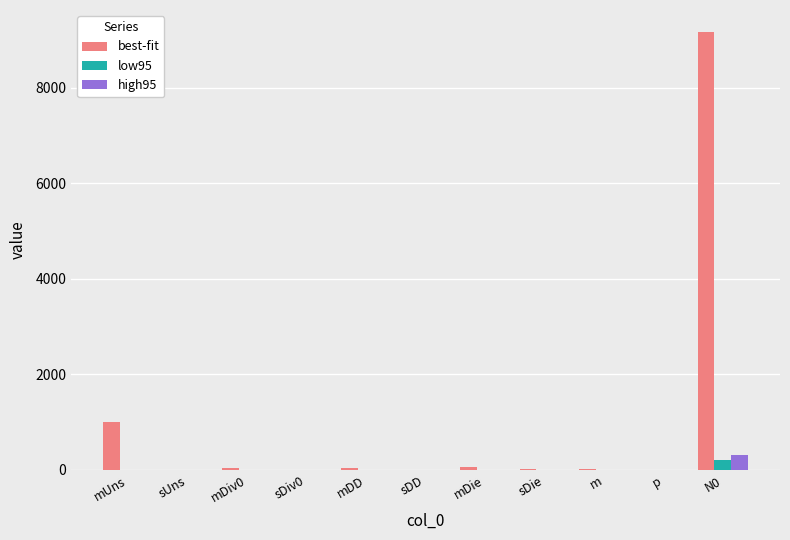

What are all the series names shown in the legend?

best-fit, low95, high95